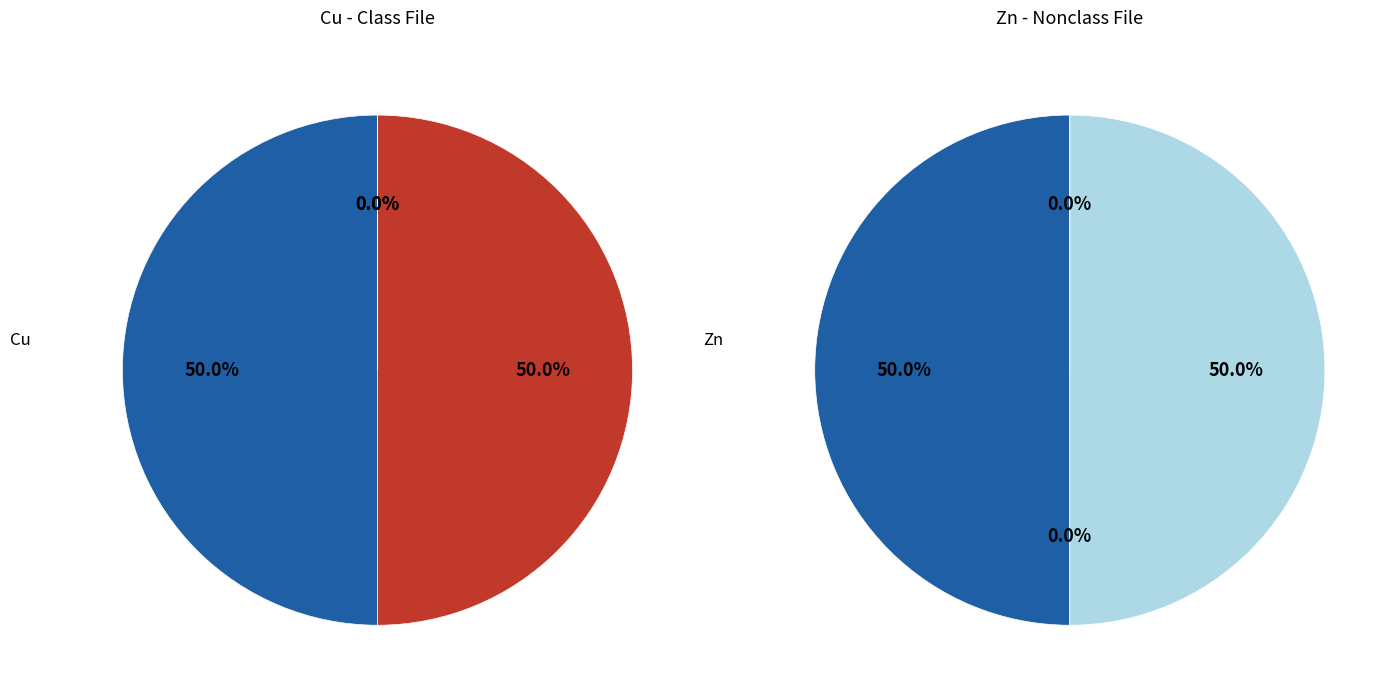

How many slices are in this pie chart?

4